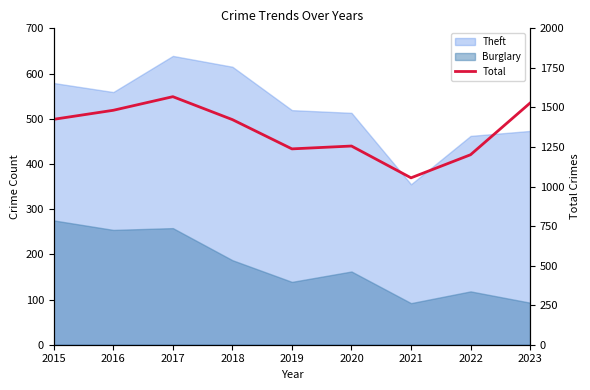

Reading left to right, transcribe all the data shown in this chart.

1425	1482	1568	1423	1238	1256	1055	1201	1528